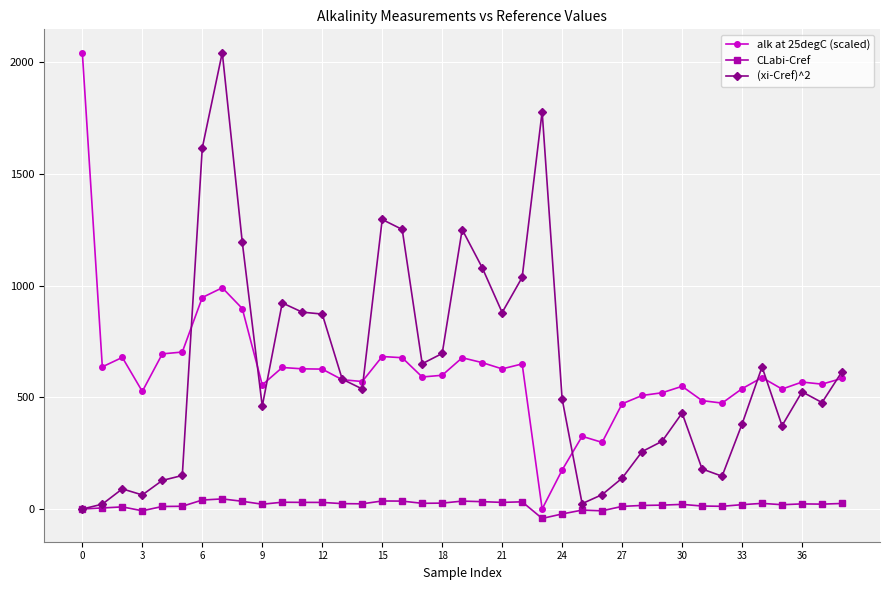

How many distinct data groups are displayed?

3